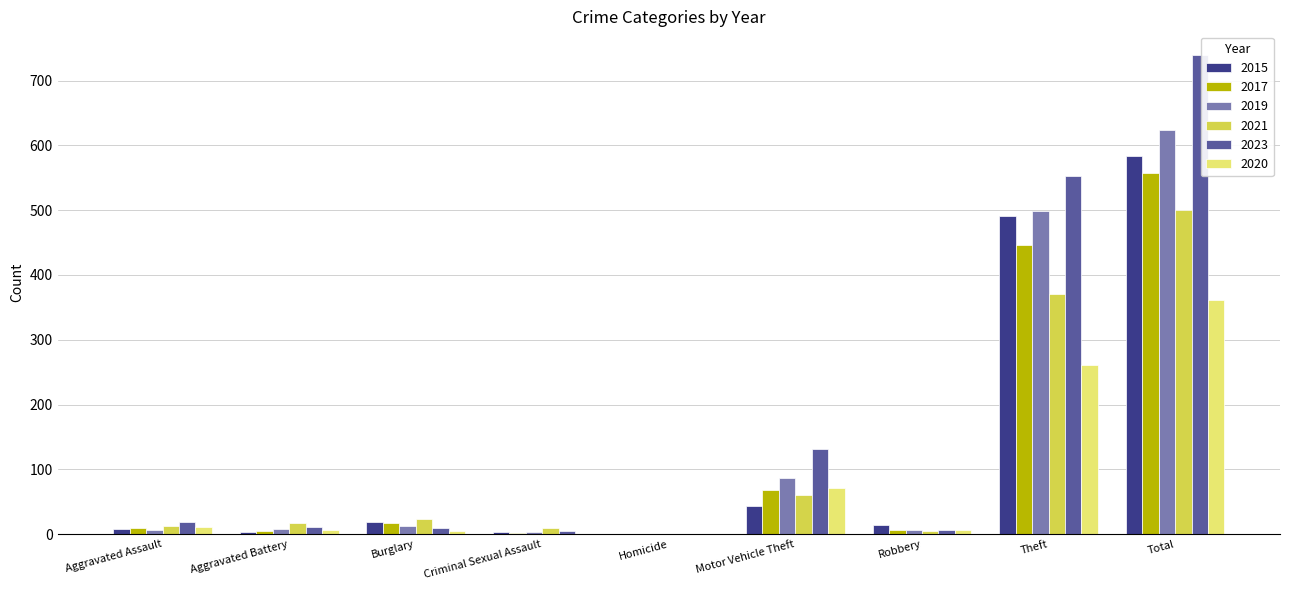

Read the 2020 value at Theft.

261